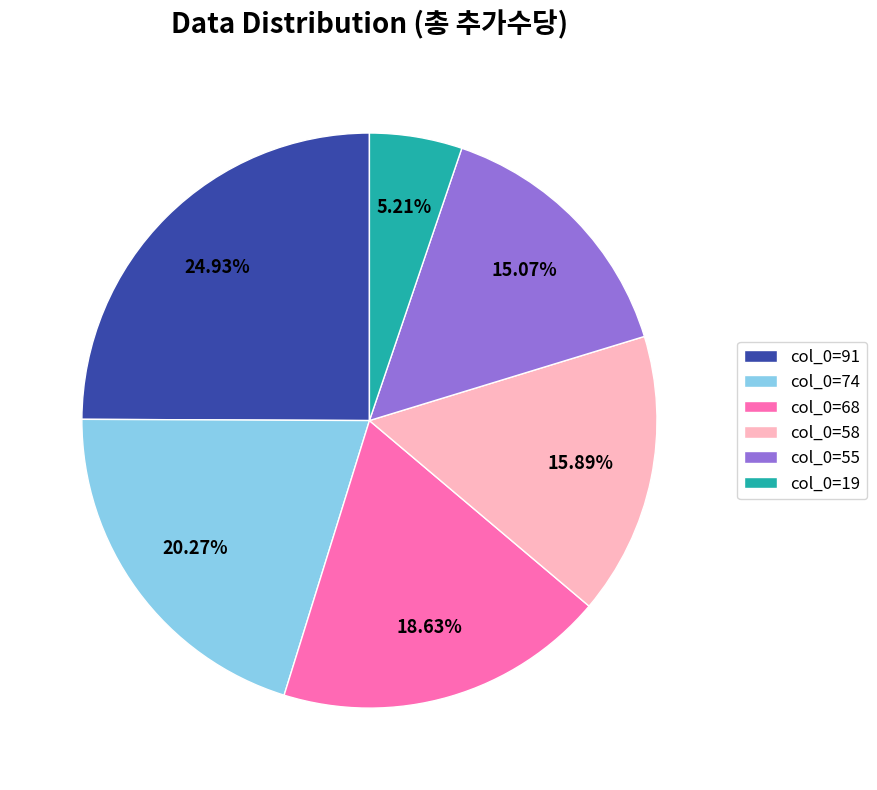

Combined, do col_0=58 and col_0=19 account for over 50%?

No